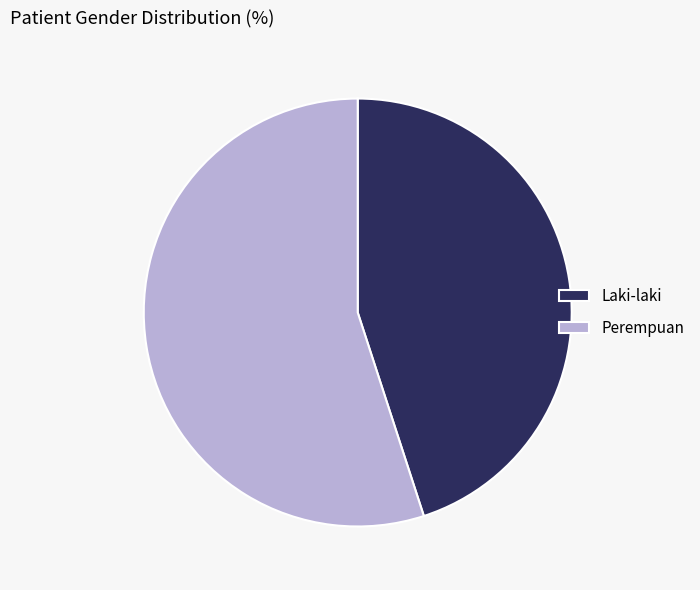

Does Perempuan represent more than half of the total?

Yes